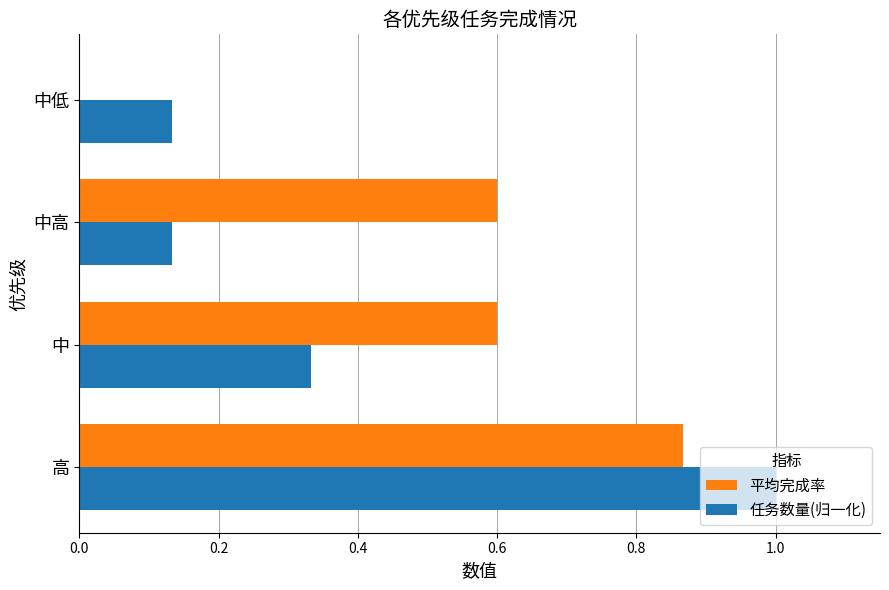

Which category has the highest value in the 任务数量(归一化) series?

高